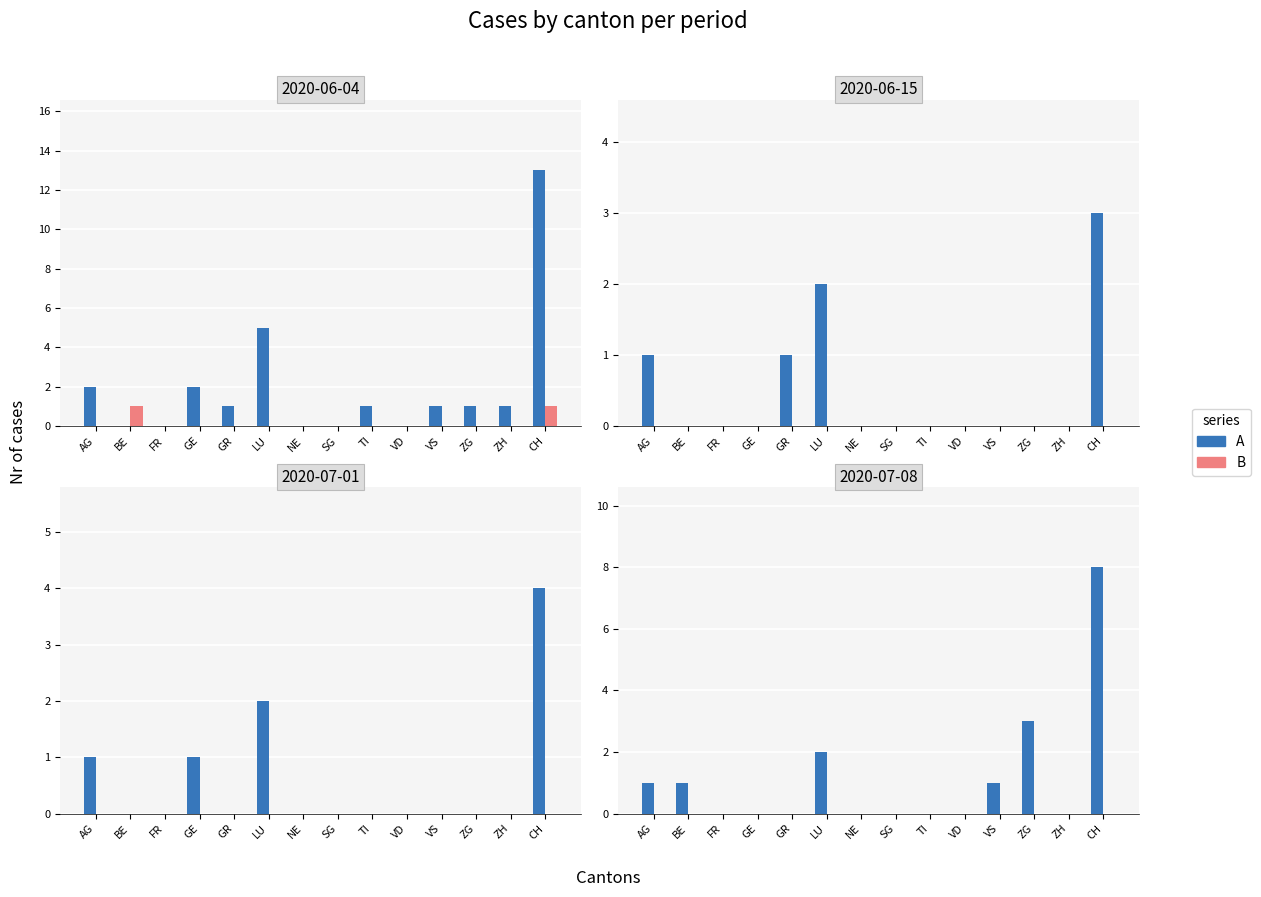

What is the total value across all series at AG?

1